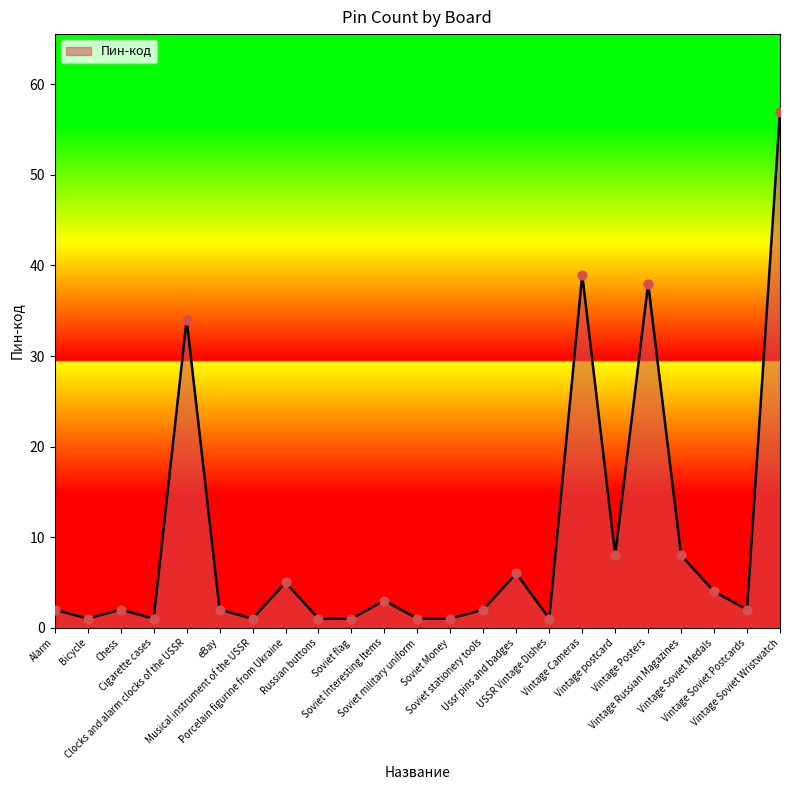

What is the ratio of the value at Vintage Cameras to the value at Soviet Interesting Items?

13.0